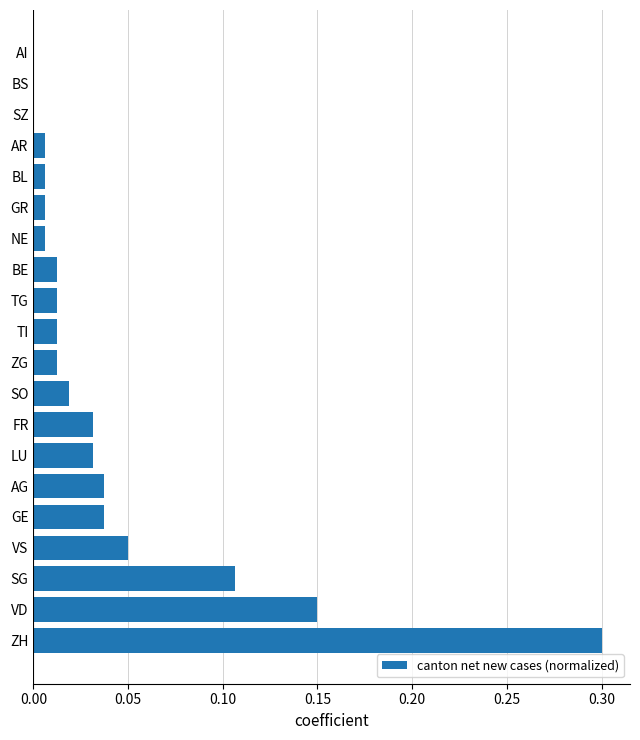

Is it true that the value at BL is 0.0?

True